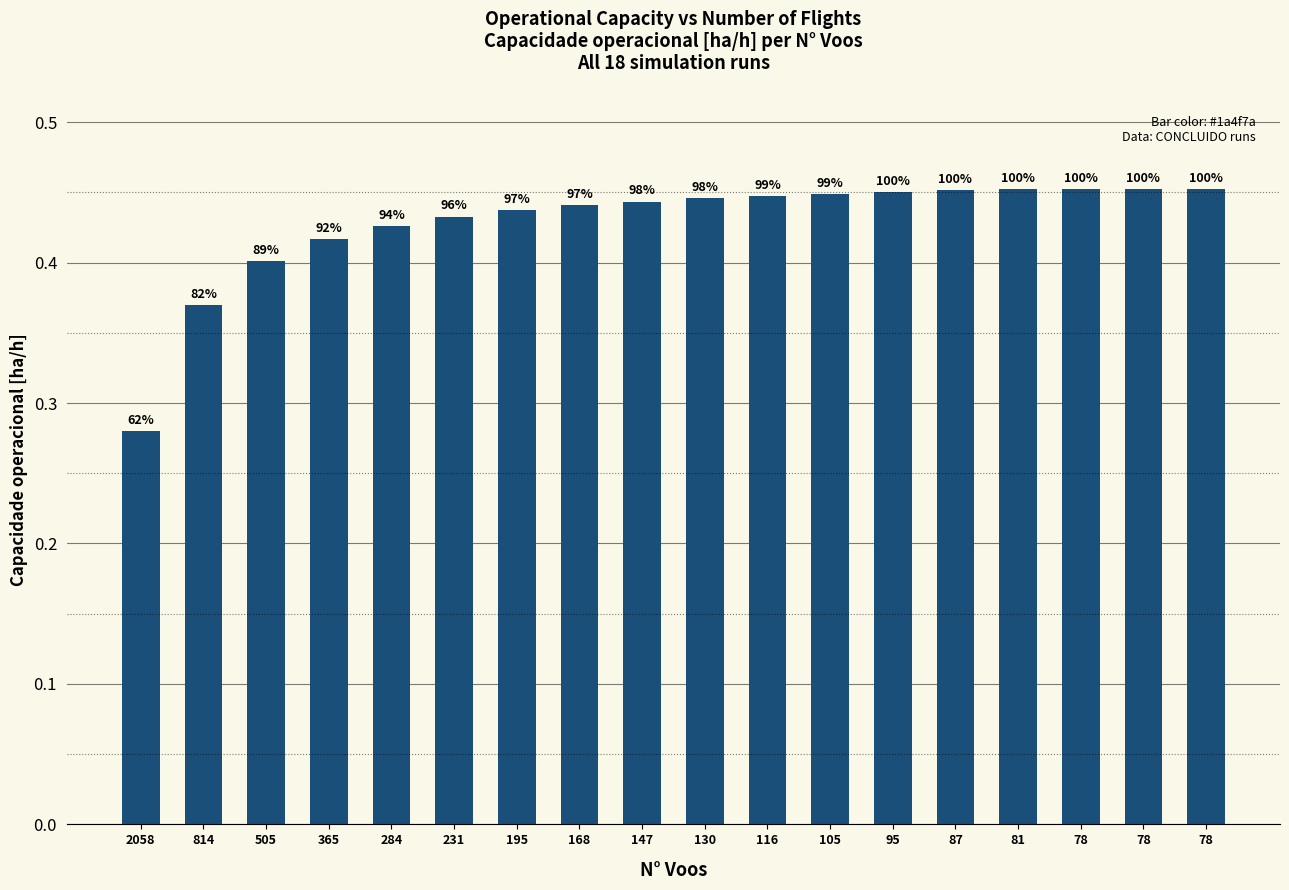

Does the chart contain any negative values?

No